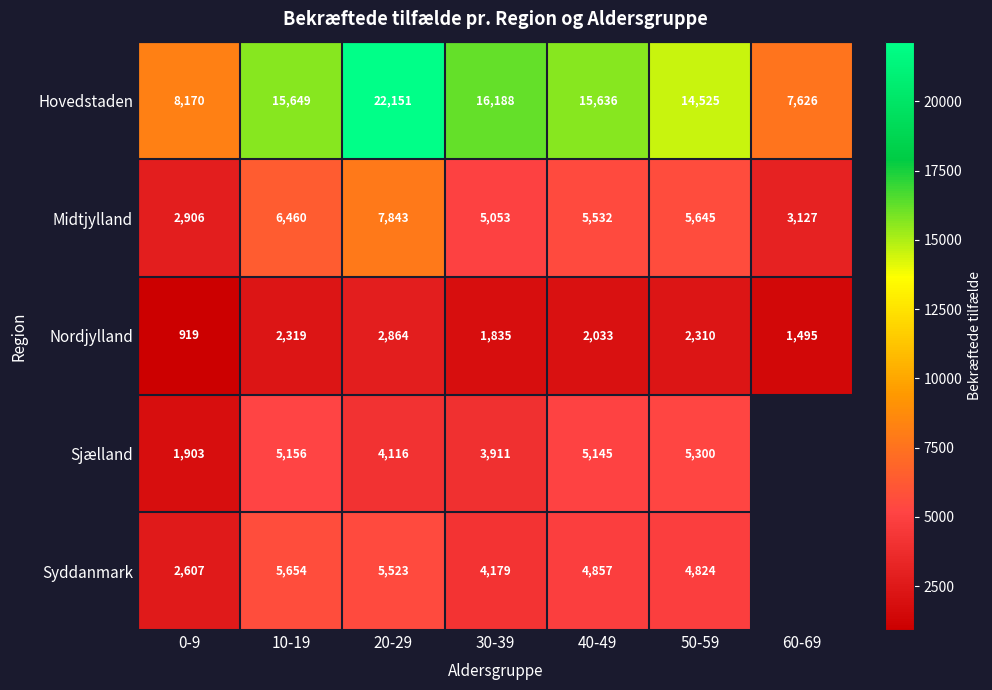

Which category has the highest value across all series?

20-29